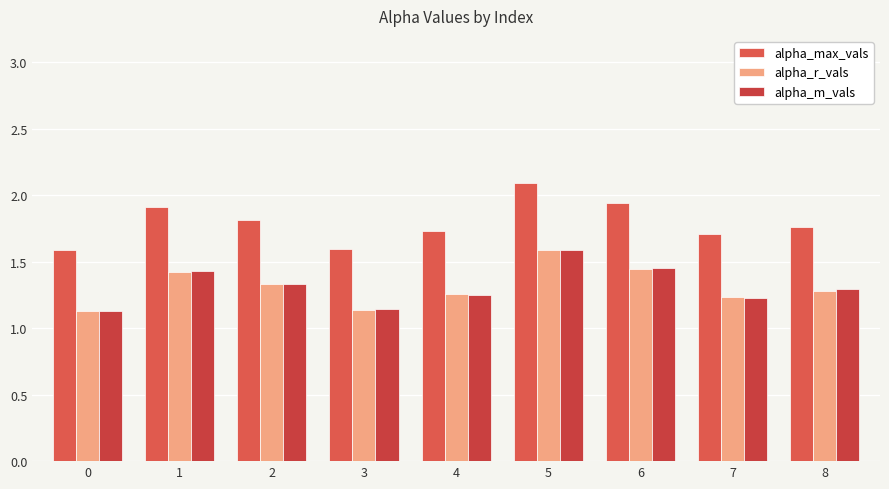

True or false: alpha_m_vals has a value of 0.6 at 1.

False